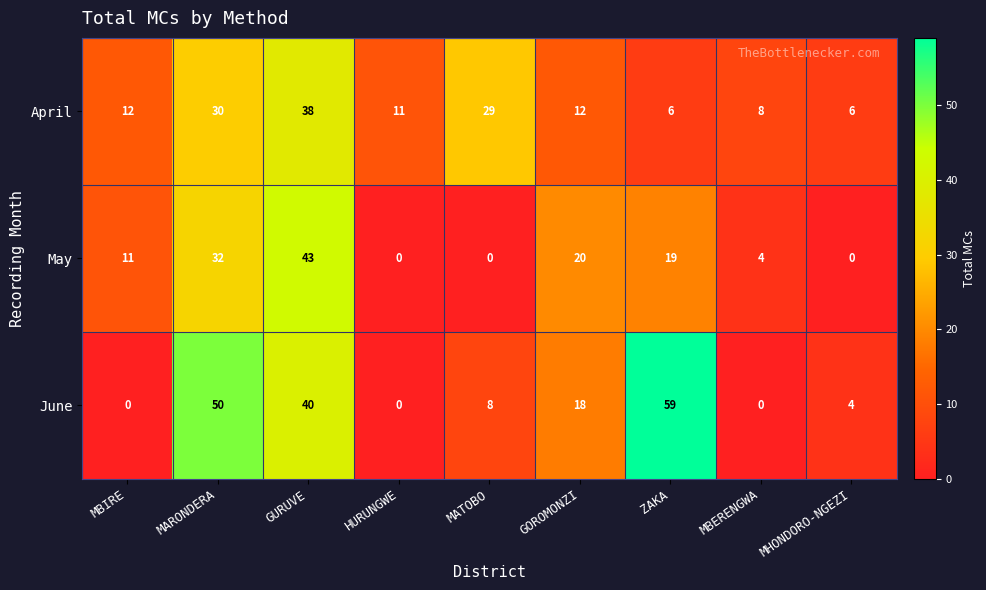

At which label is May closest to 21?

GOROMONZI